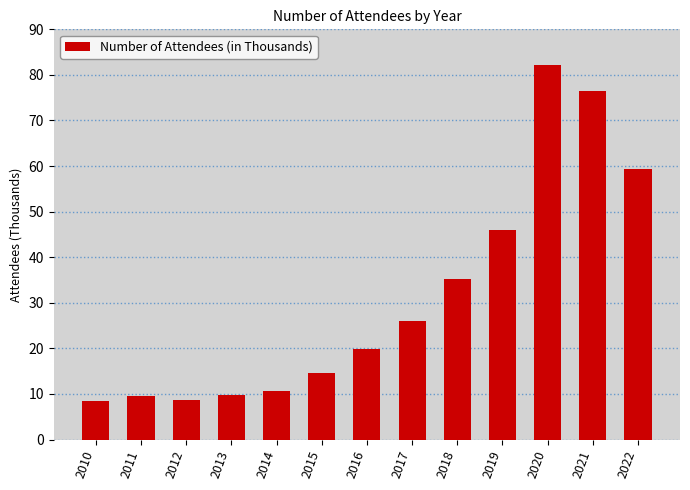

What is the difference between the second highest and second lowest values?

67.7